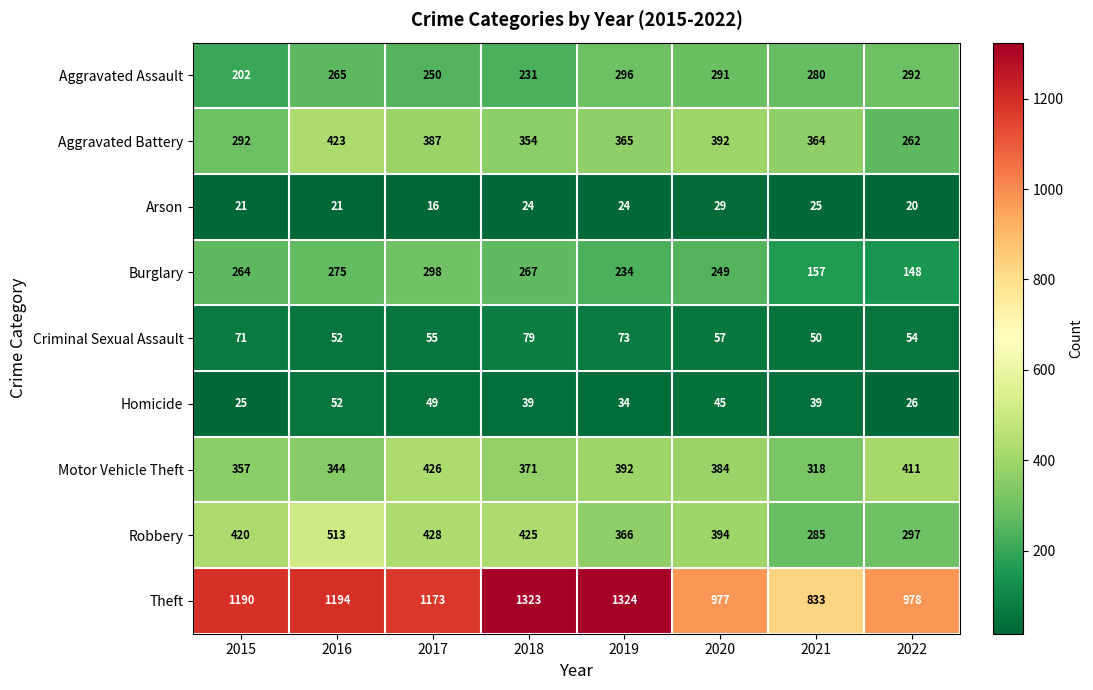

What is the total value across all series at 2017?

3082